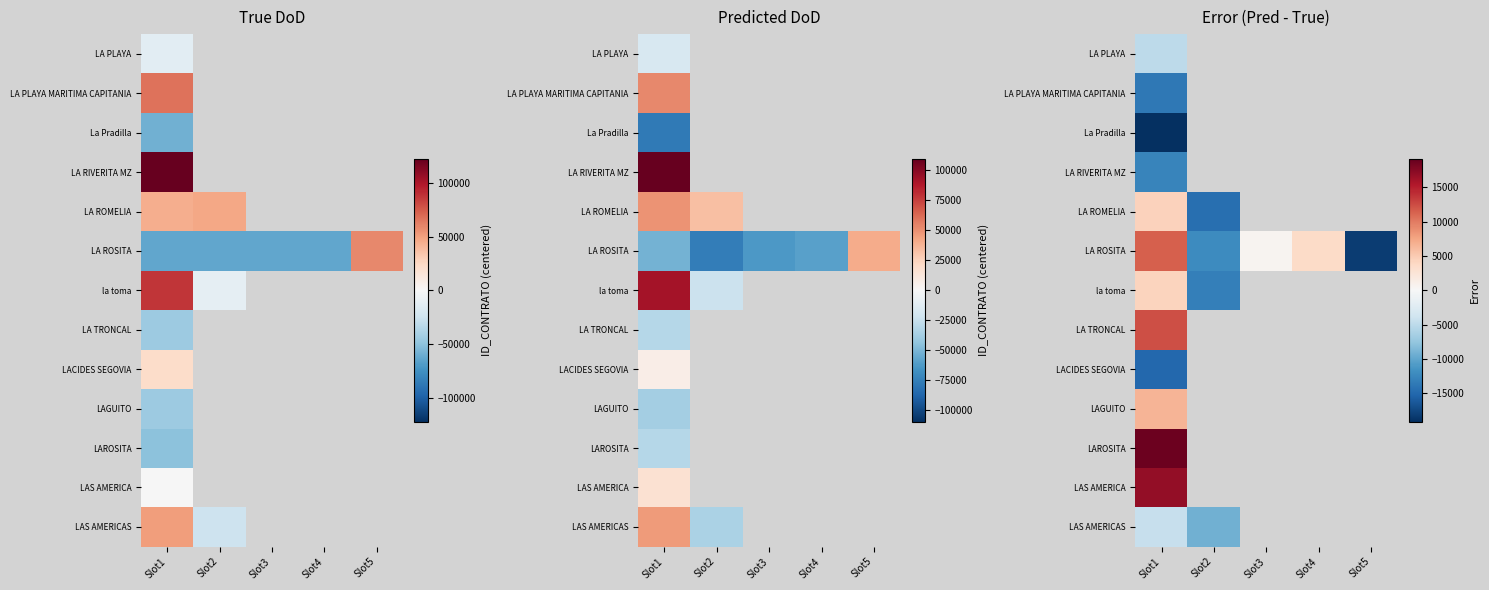

What is the greatest value displayed?

18783.4